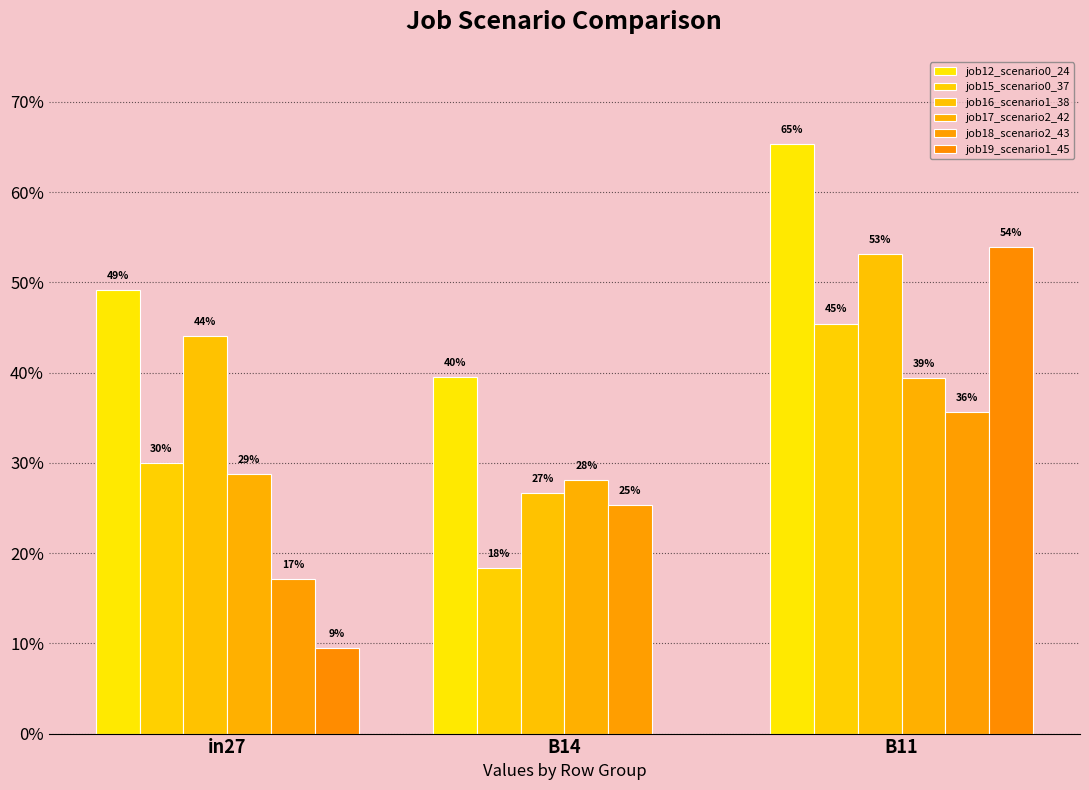

Are the bars horizontal?

No